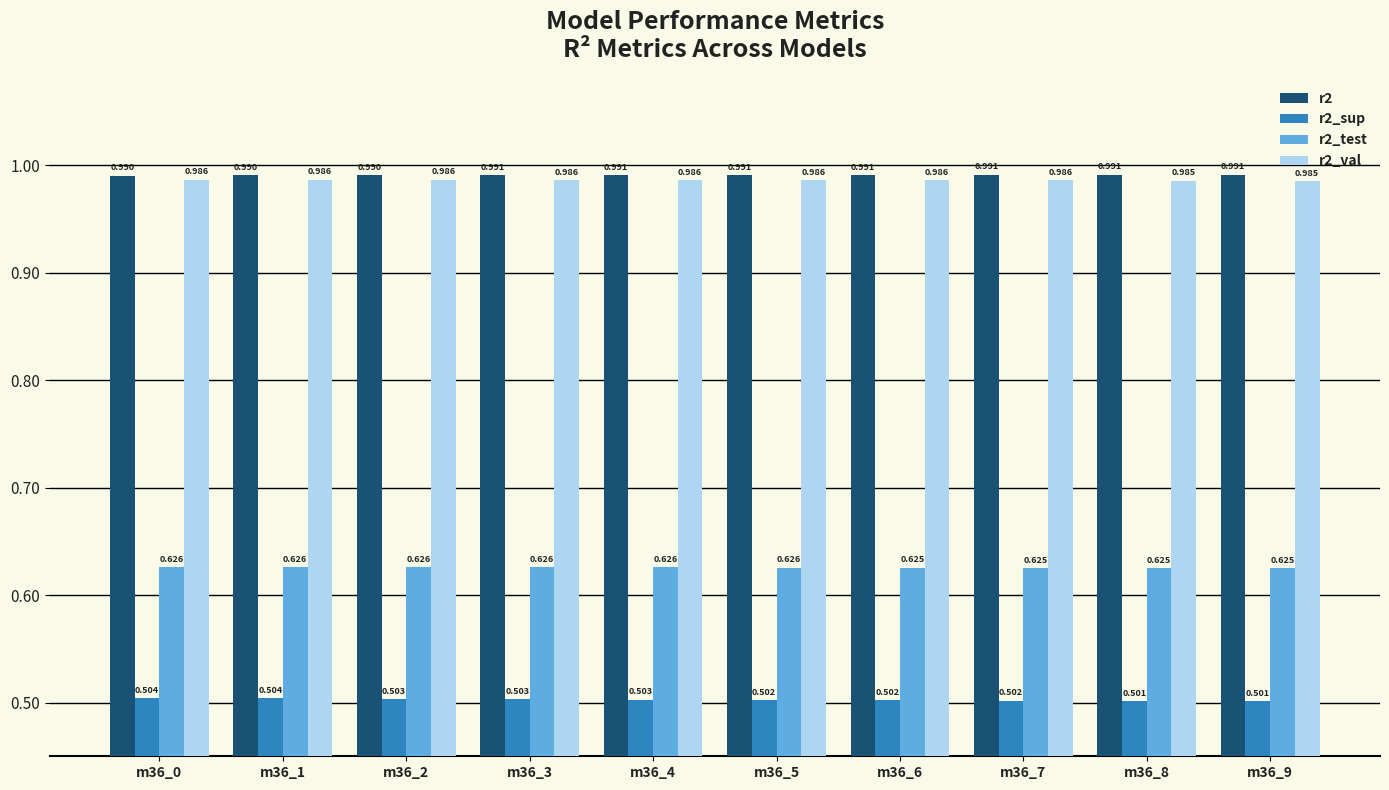

Is the value of r2_val at m36_1 greater than the value of r2_sup at m36_3?

Yes